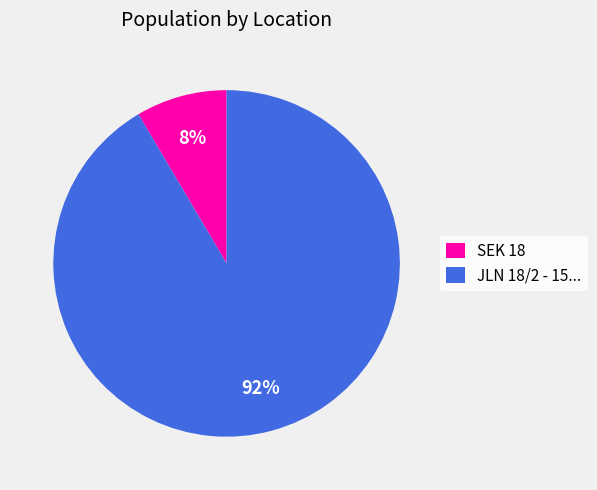

Is it true that JLN 18/2 - 15... is 92% of the pie?

True